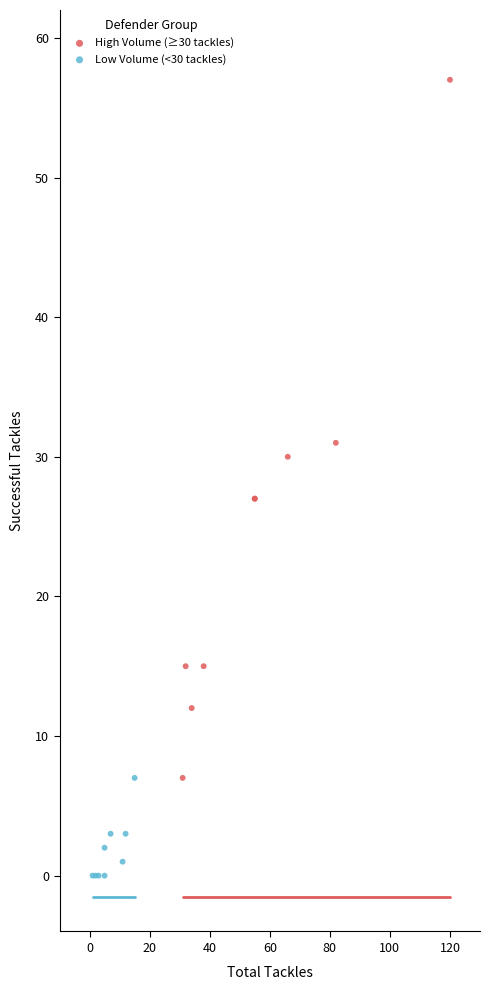

What are all the series names shown in the legend?

High Volume (≥30 tackles), Low Volume (<30 tackles)